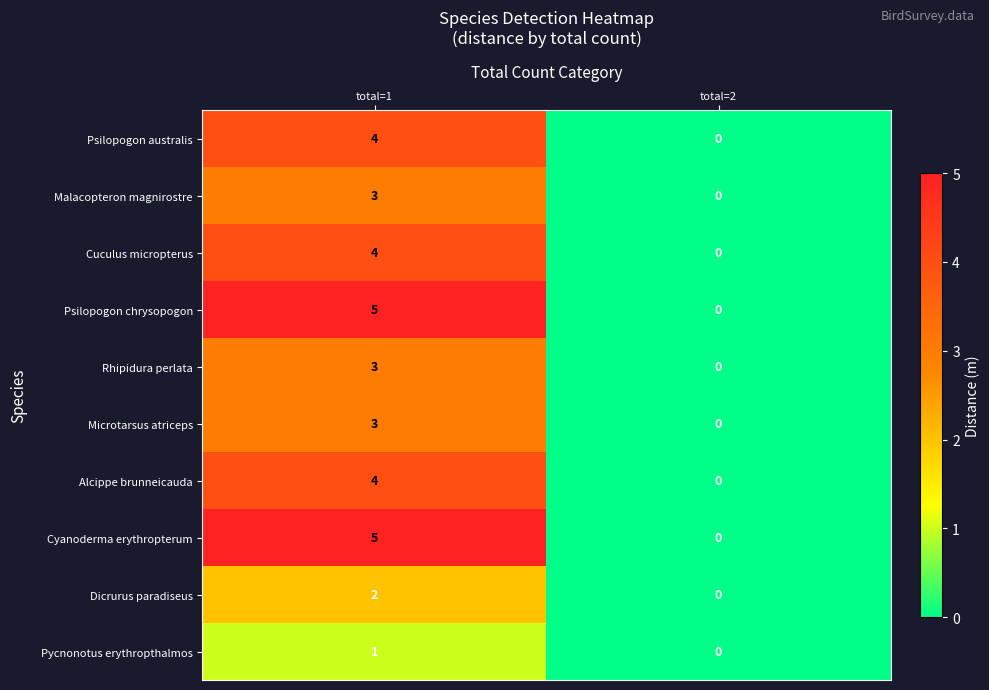

What is the difference between the highest and lowest values at total=1?

4